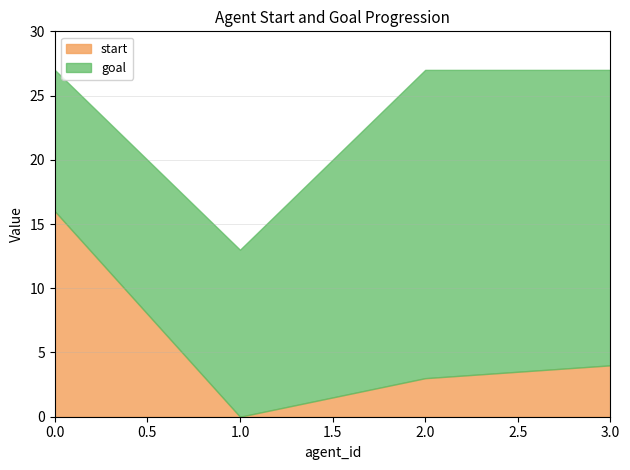

True or false: start and goal cross at least once.

False